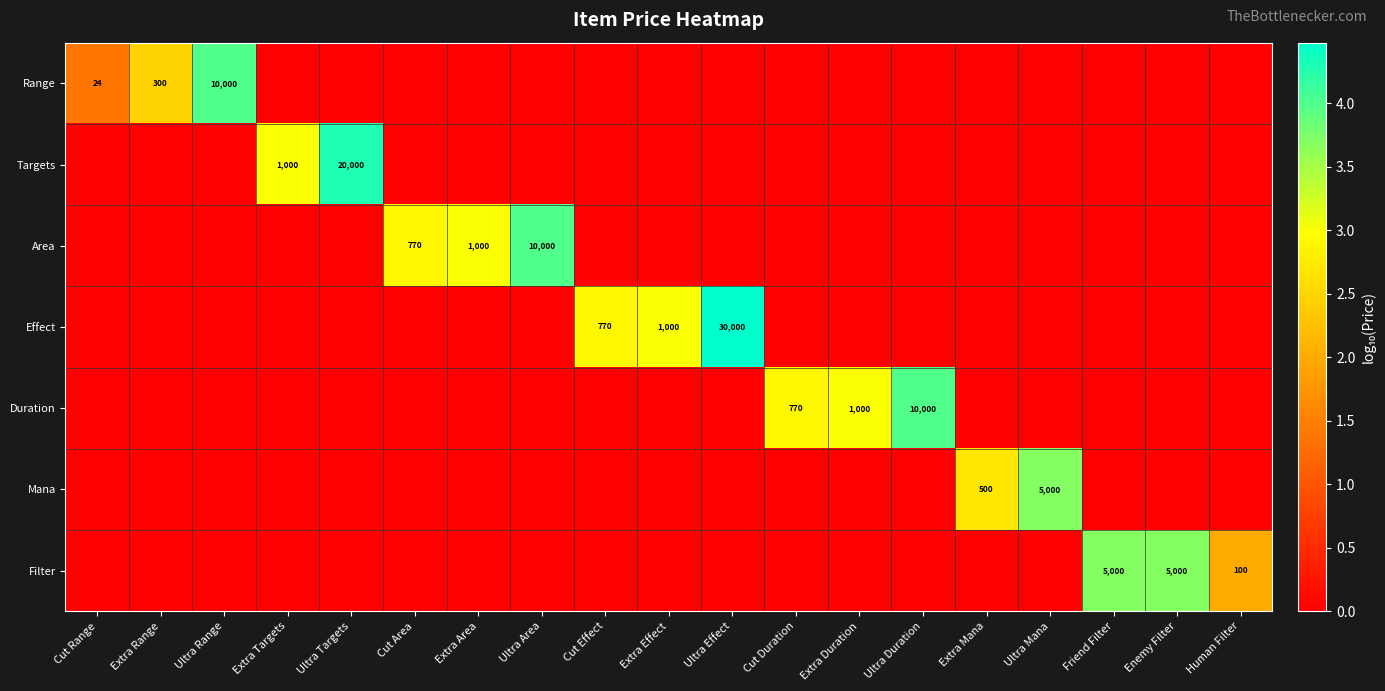

True or false: Filter has a value of 5000 at Friend Filter.

True